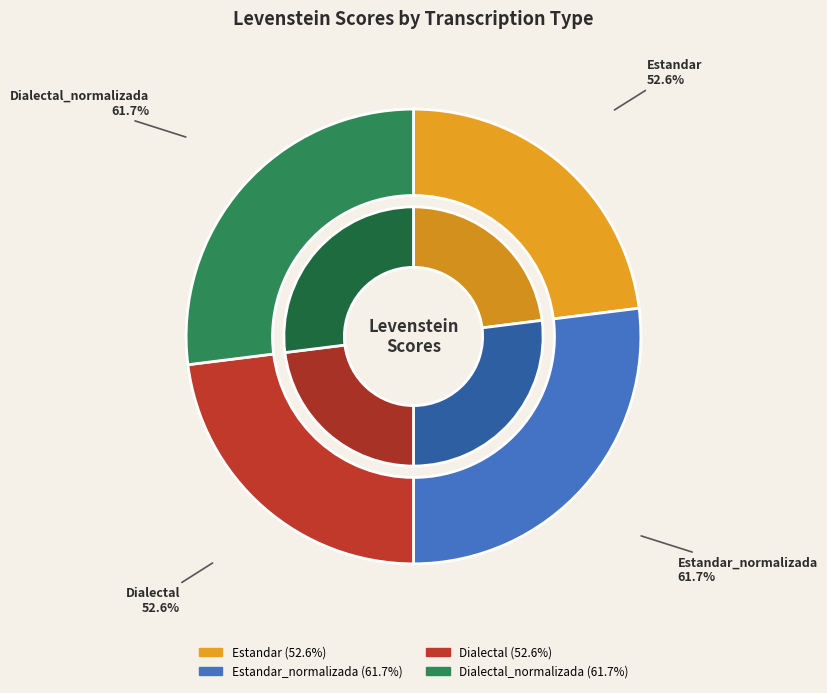

What is the smallest slice in the pie chart?

Estandar